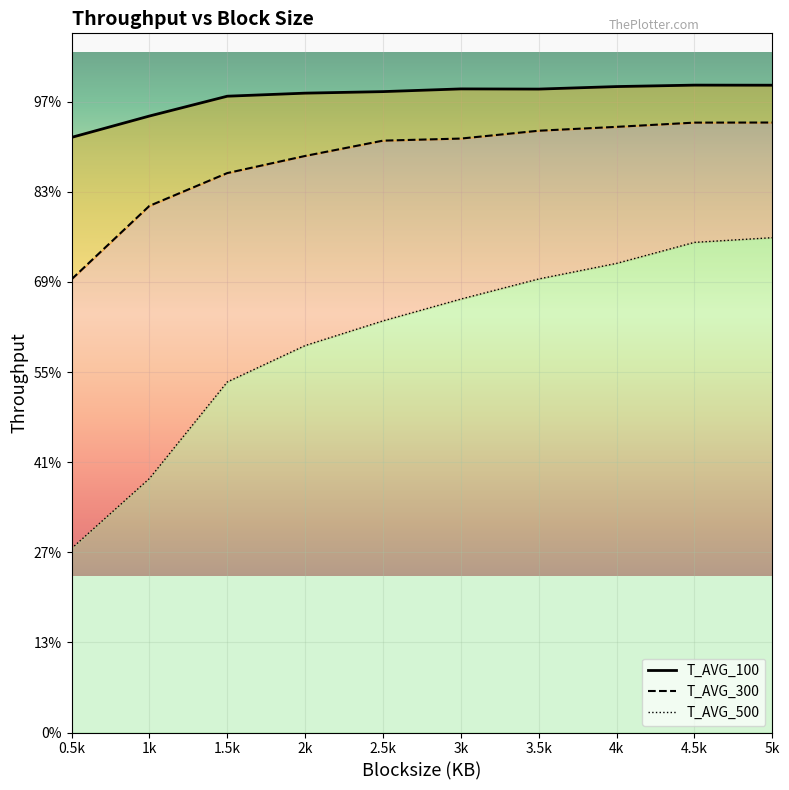

Reading right to left, transcribe all the data shown in this chart.

T_AVG_100: 5k=7183	4.5k=7184	4k=7168	3.5k=7140	3k=7142	2.5k=7112	2k=7095	1.5k=7061	1k=6841	0.5k=6604
T_AVG_300_line: 5k=6769	4.5k=6768	4k=6721	3.5k=6678	3k=6591	2.5k=6568	2k=6398	1.5k=6208	1k=5844	0.5k=5029
T_AVG_500_line: 5k=5491	4.5k=5439	4k=5206	3.5k=5033	3k=4810	2.5k=4568	2k=4294	1.5k=3890	1k=2818	0.5k=2042